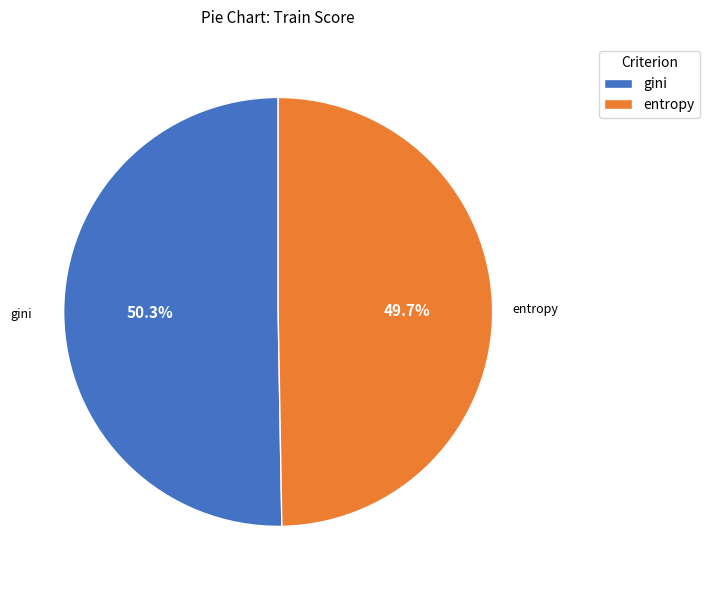

Is there a majority slice in this chart?

Yes